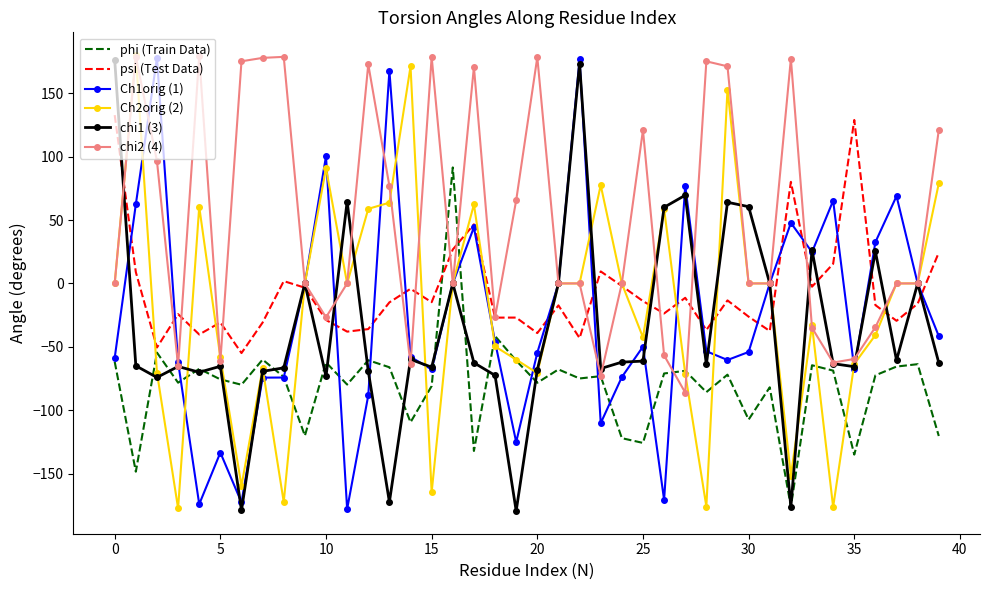

What is the lowest value of the chi2 (4) series?

-86.0